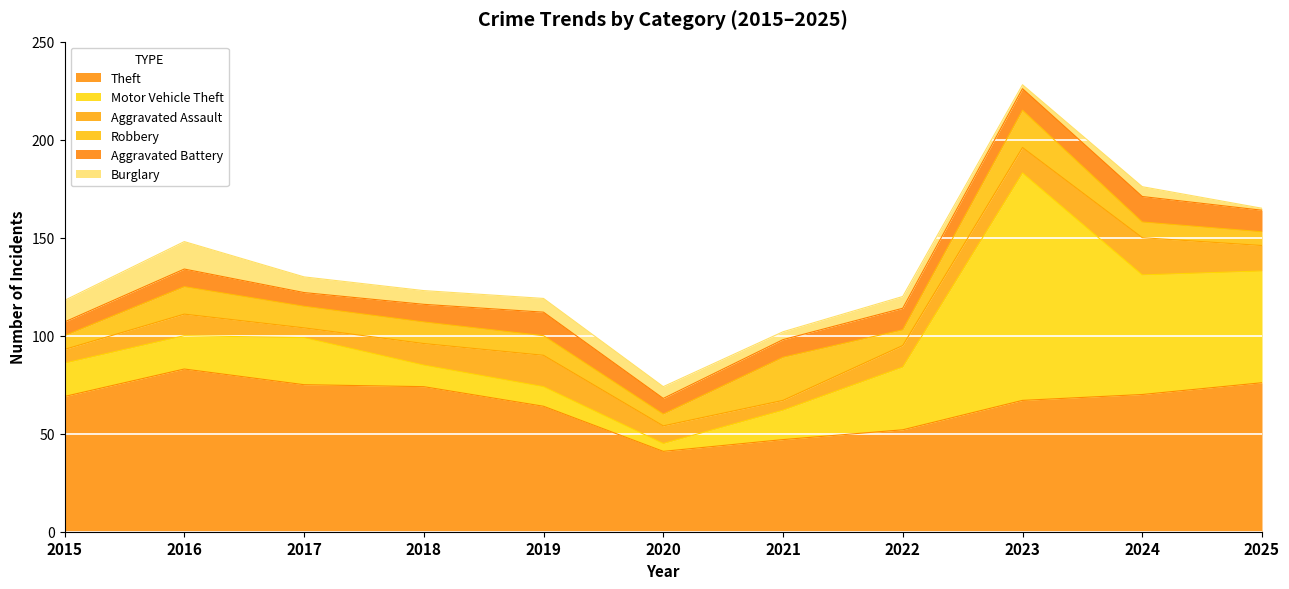

At which category is the sum across all series the highest?

2023